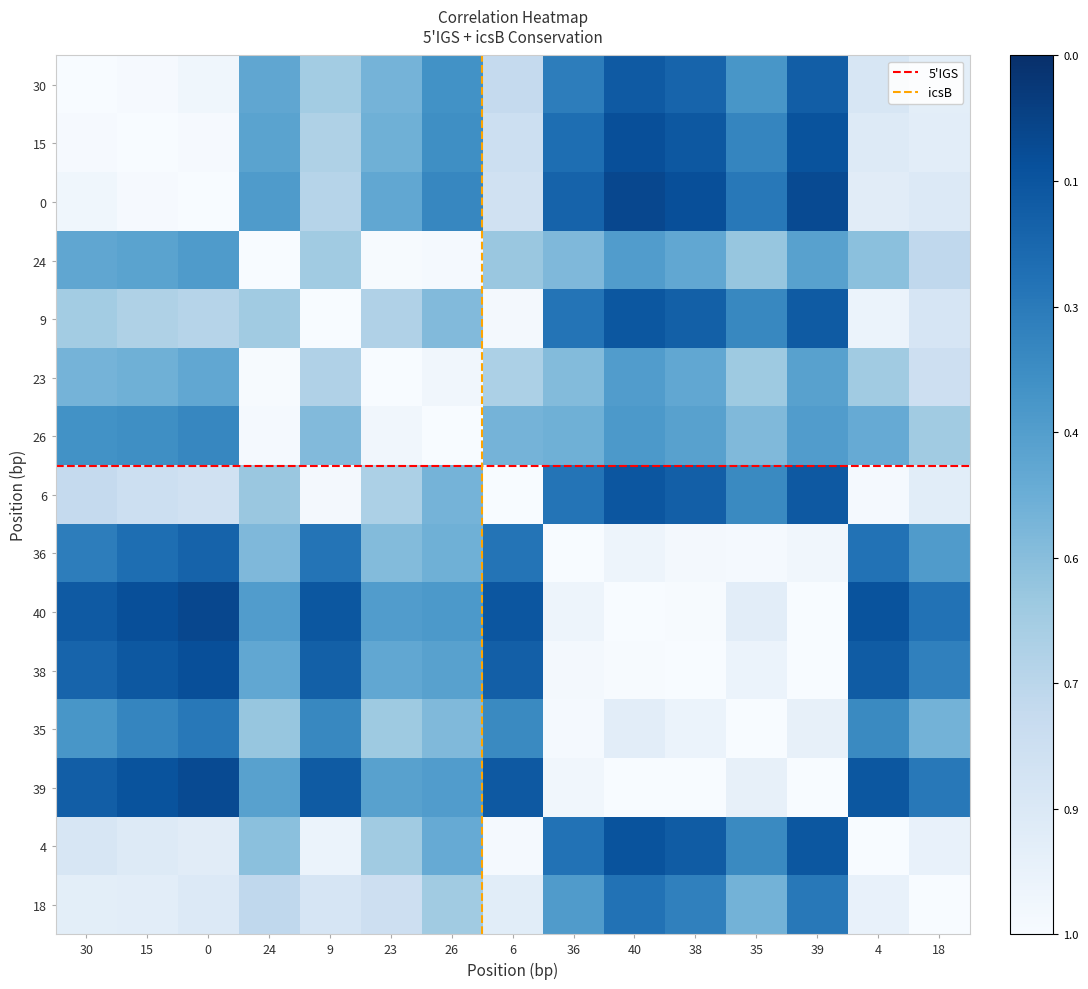

Is it true that 23 equals 0.9 at 15?

False